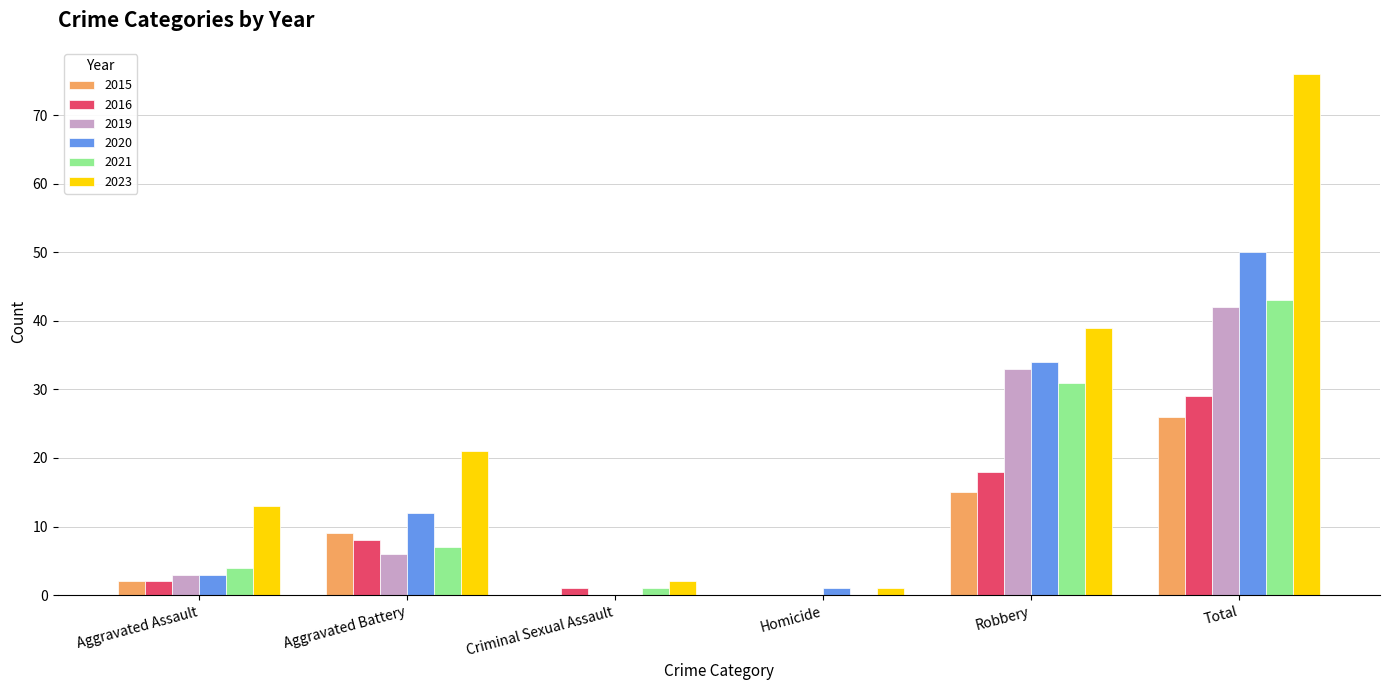

Which series has the widest spread of values?

2023